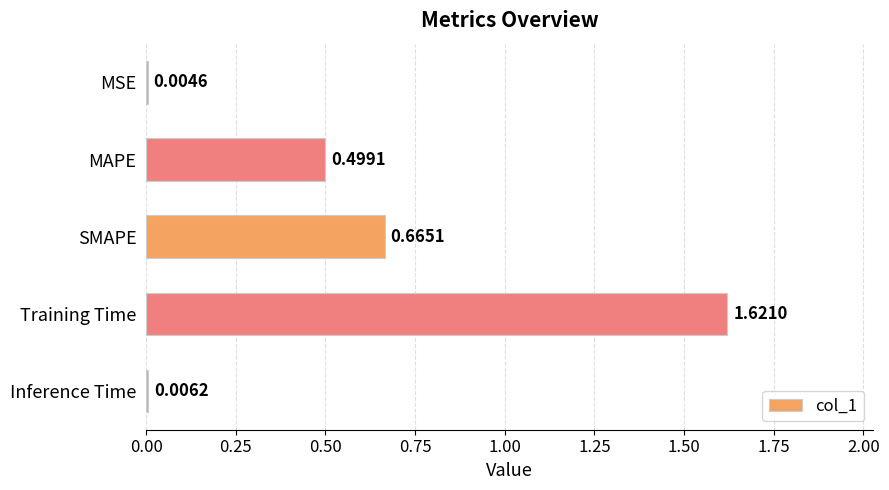

Between MSE and Inference Time, which is larger?

Inference Time